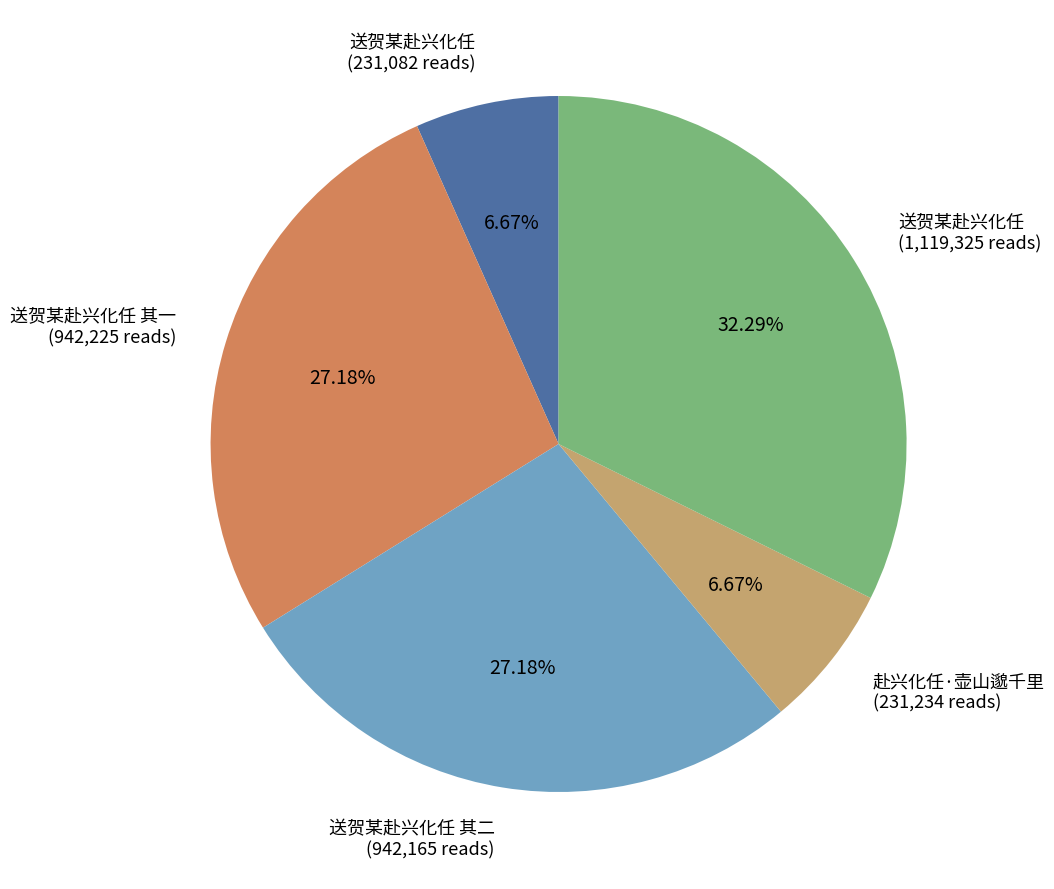

Is there any slice that represents more than half of the pie?

No